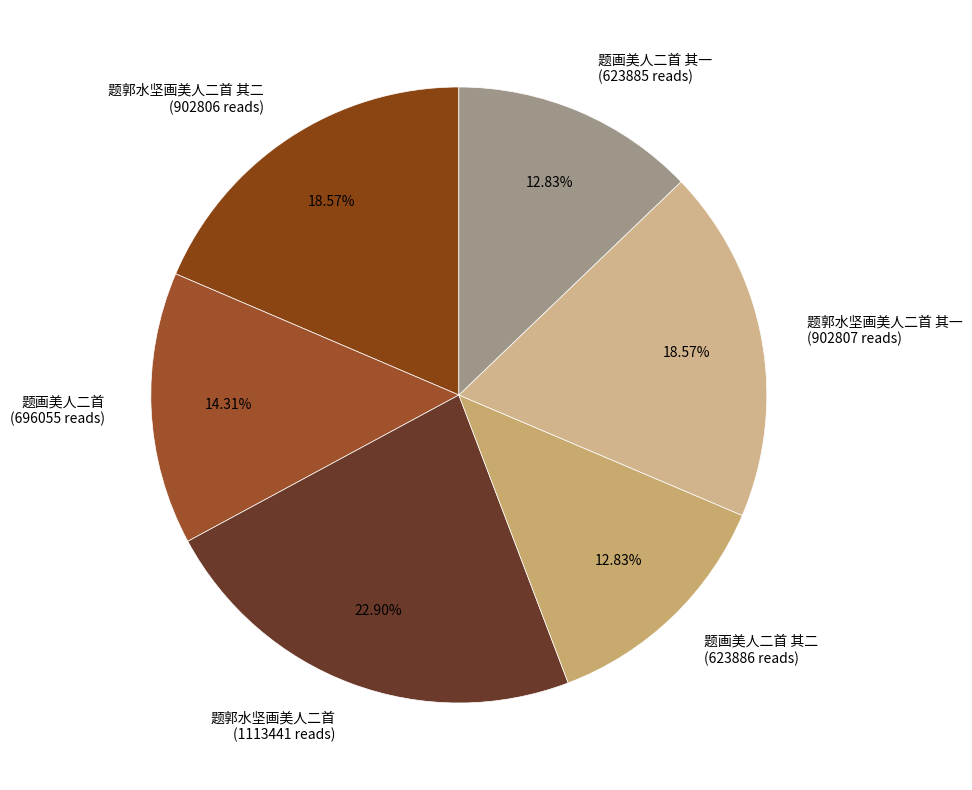

How many segments does this pie chart have?

6